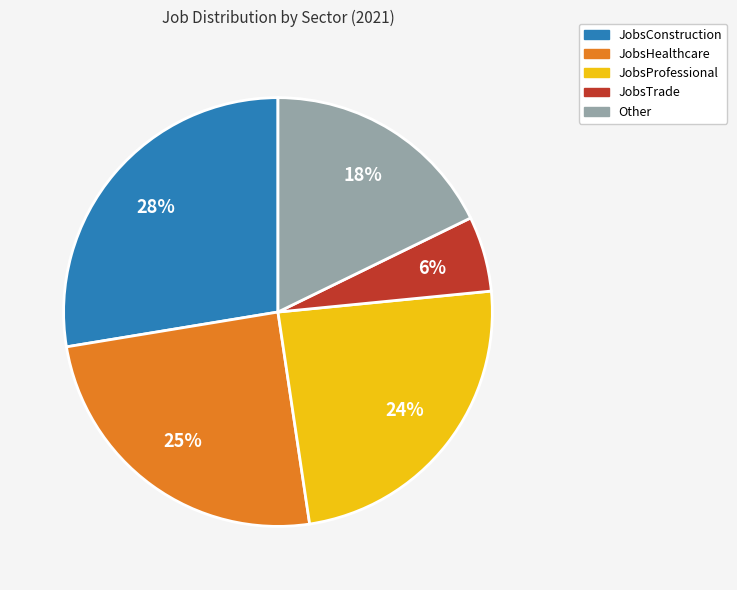

Do Other and JobsProfessional together represent more than half of the pie?

No